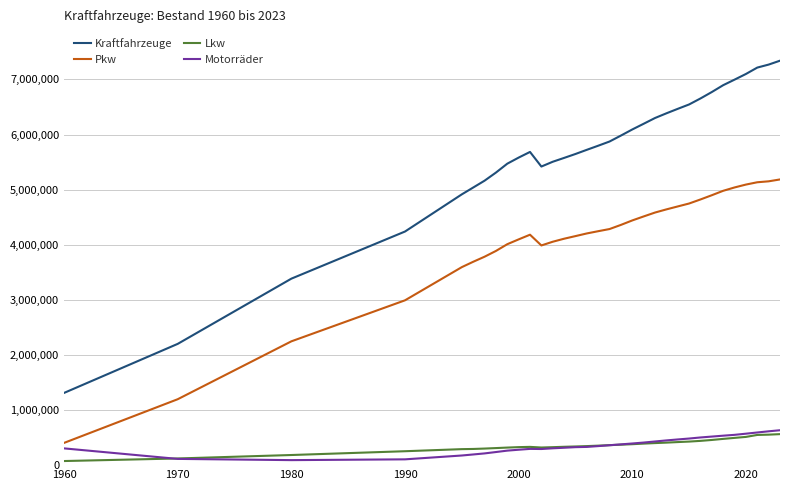

Which series has the largest range (max minus min)?

Kraftfahrzeuge